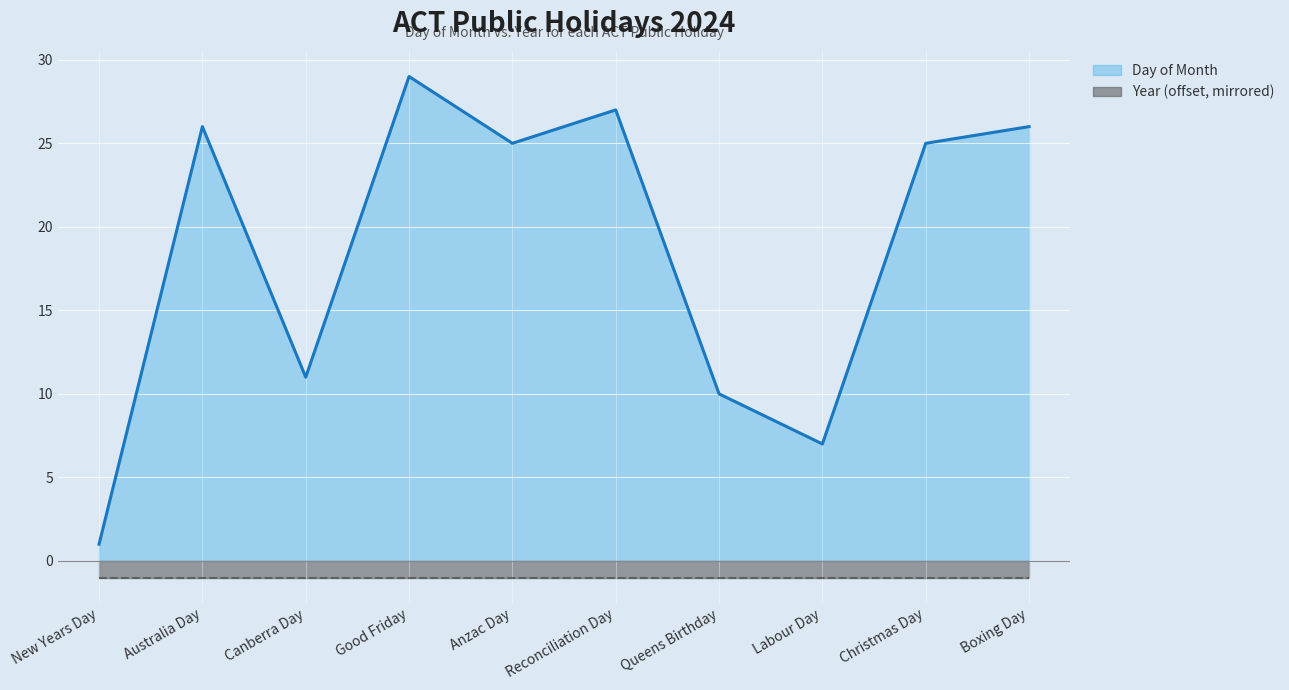

What is the highest value of the Year (offset, mirrored) series?

-1